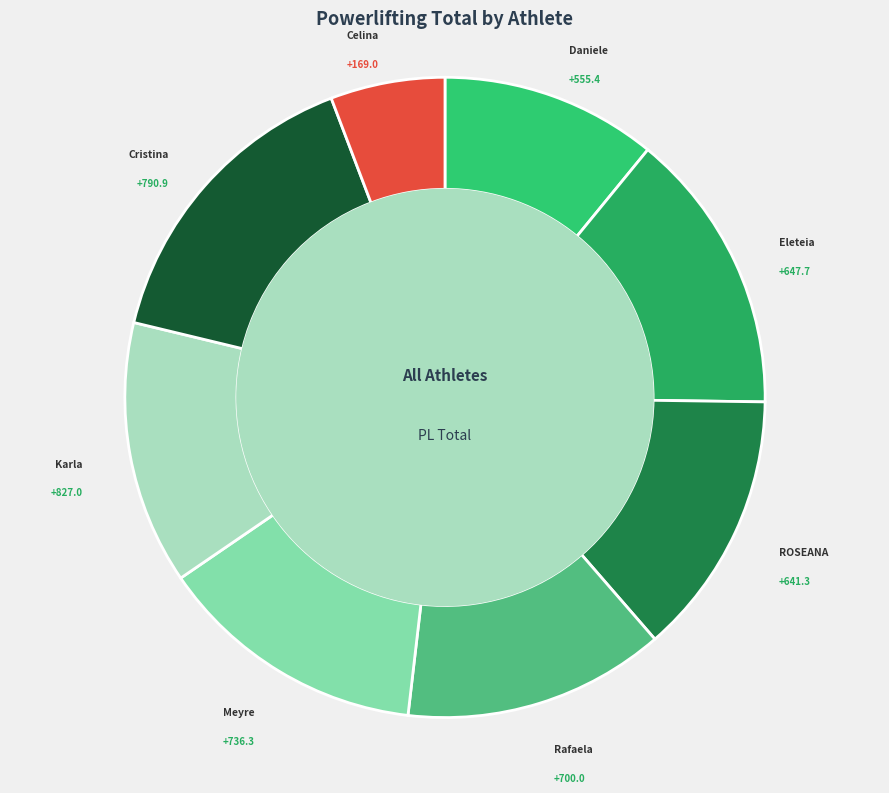

What is the smallest slice in the pie chart?

Celina Curti